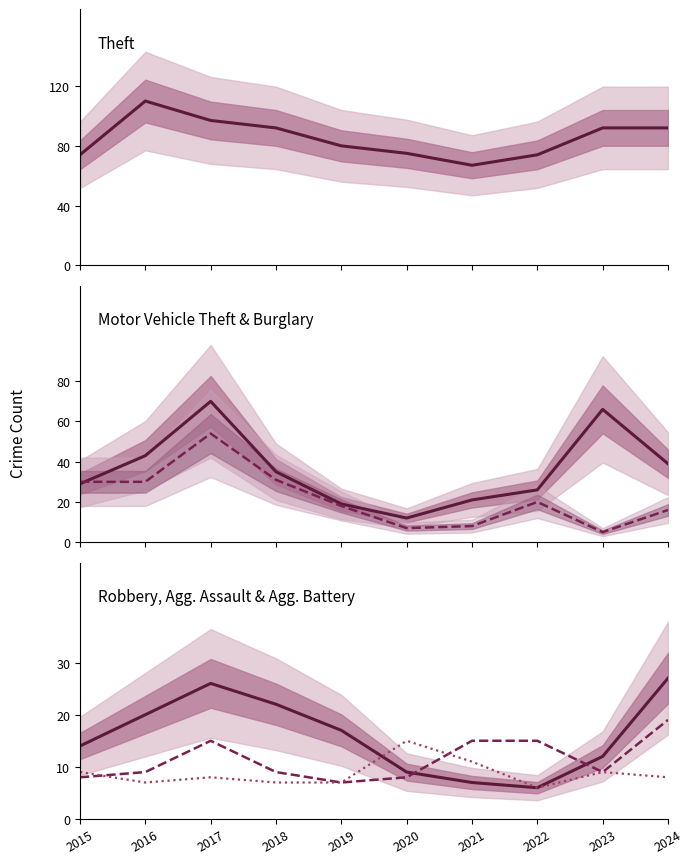

What is the maximum value shown in the chart?

110